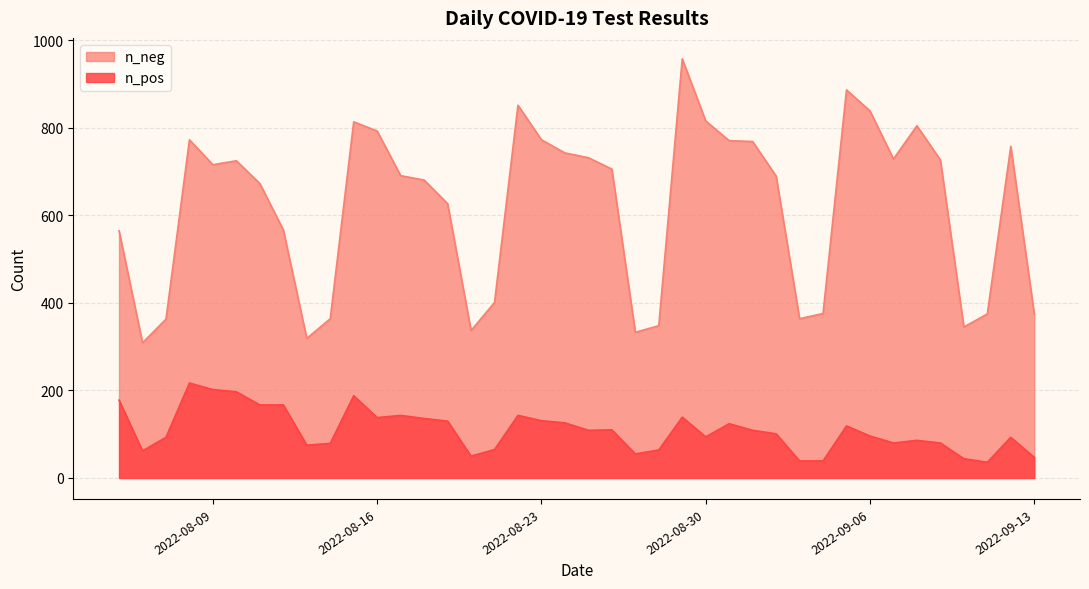

Which series has the largest total across all categories?

n_neg